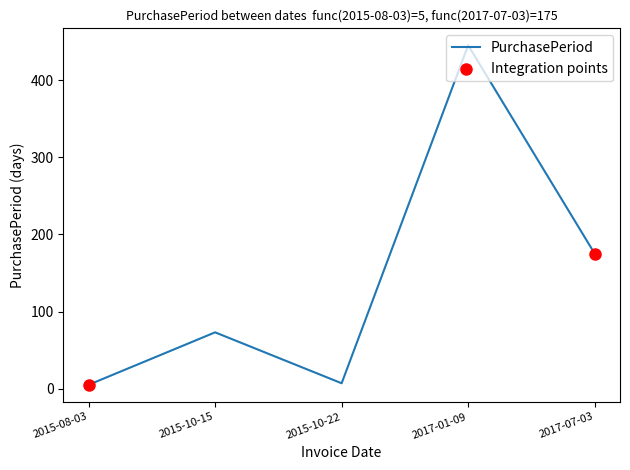

Approximately how many times larger is the value at 2015-10-15 compared to 2017-01-09?

0.2